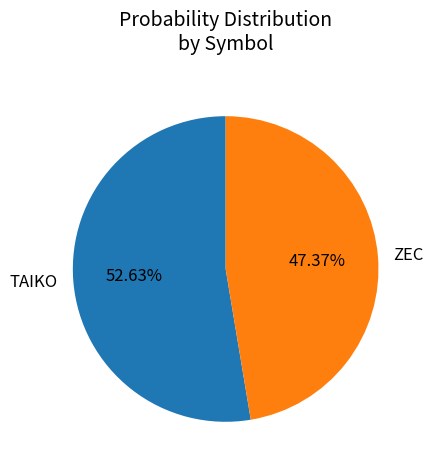

Count the number of slices in the pie.

2